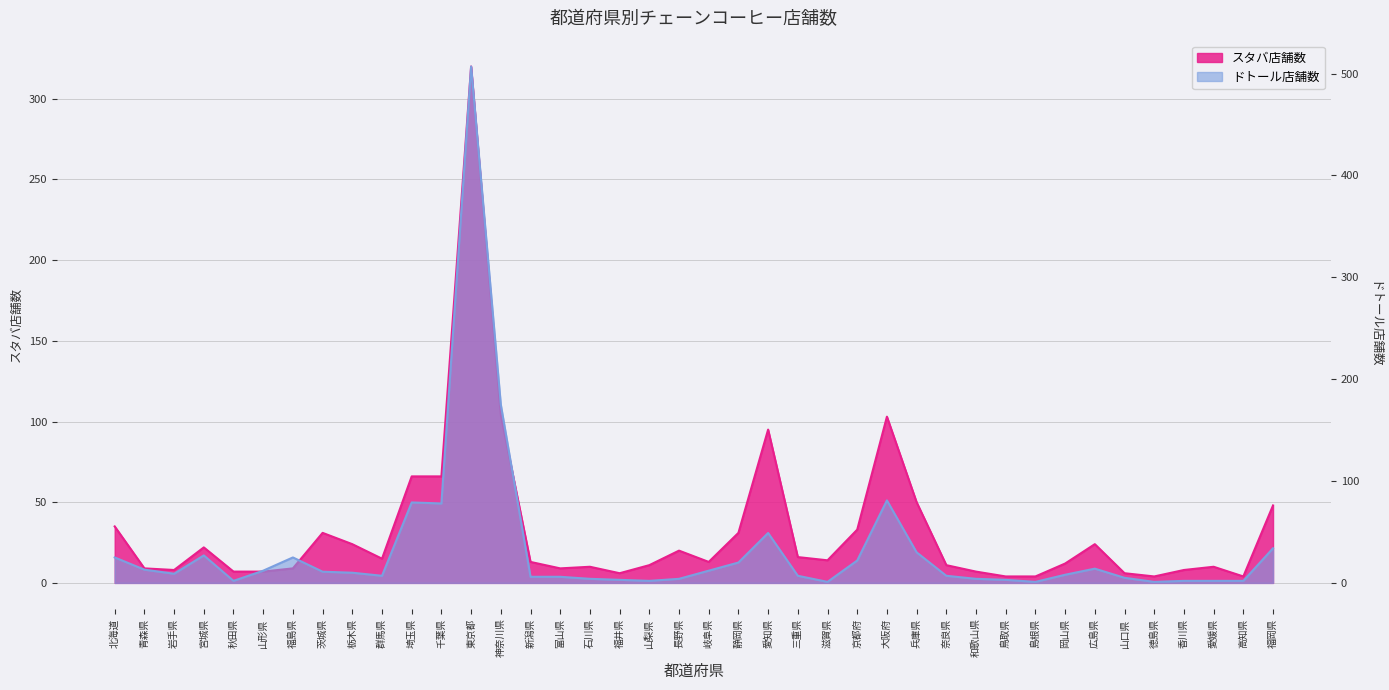

True or false: スタバ店舗数 has more than 0 interior local peaks.

True